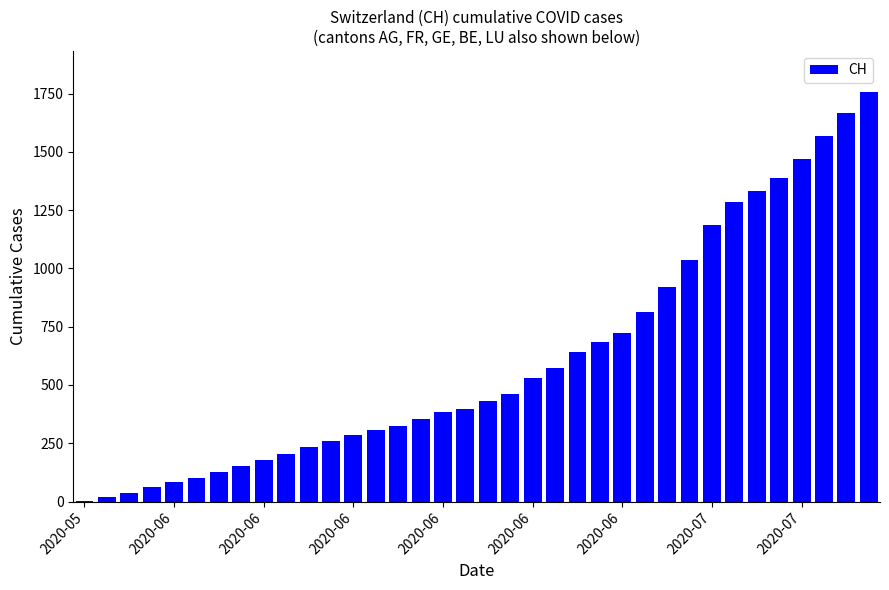

What is the greatest value displayed?

1757